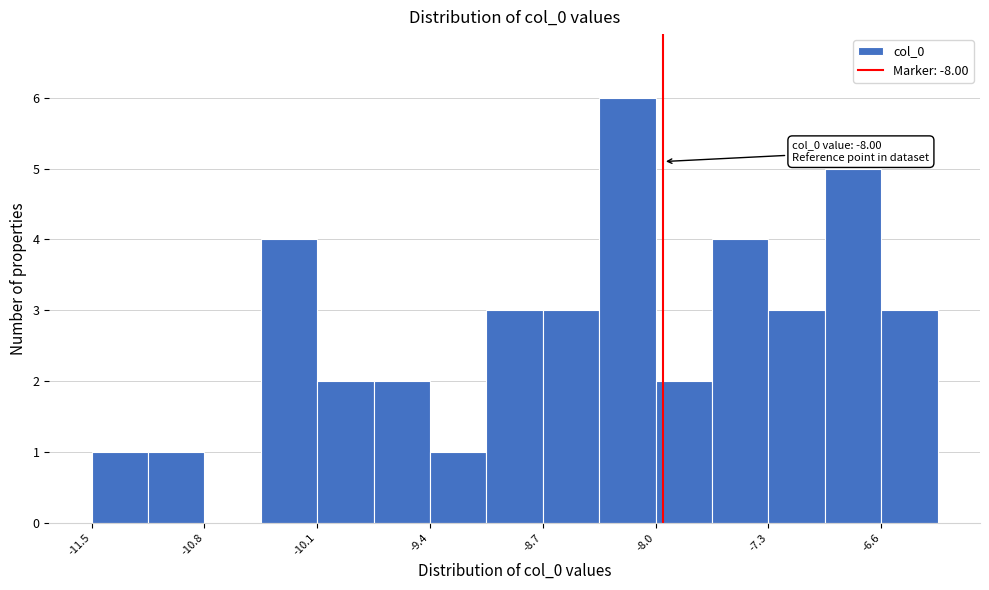

Around what value on the x-axis is the tallest bar? Give the approximate position of its centre, as read against the axis.

-8.2